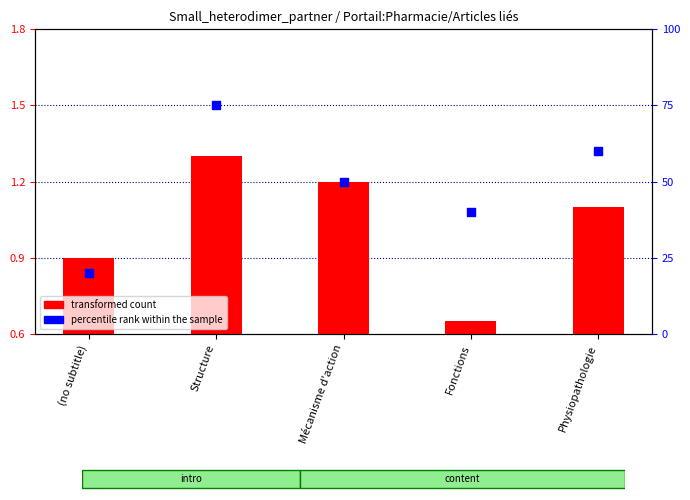

At which category is the sum across all series the highest?

Structure